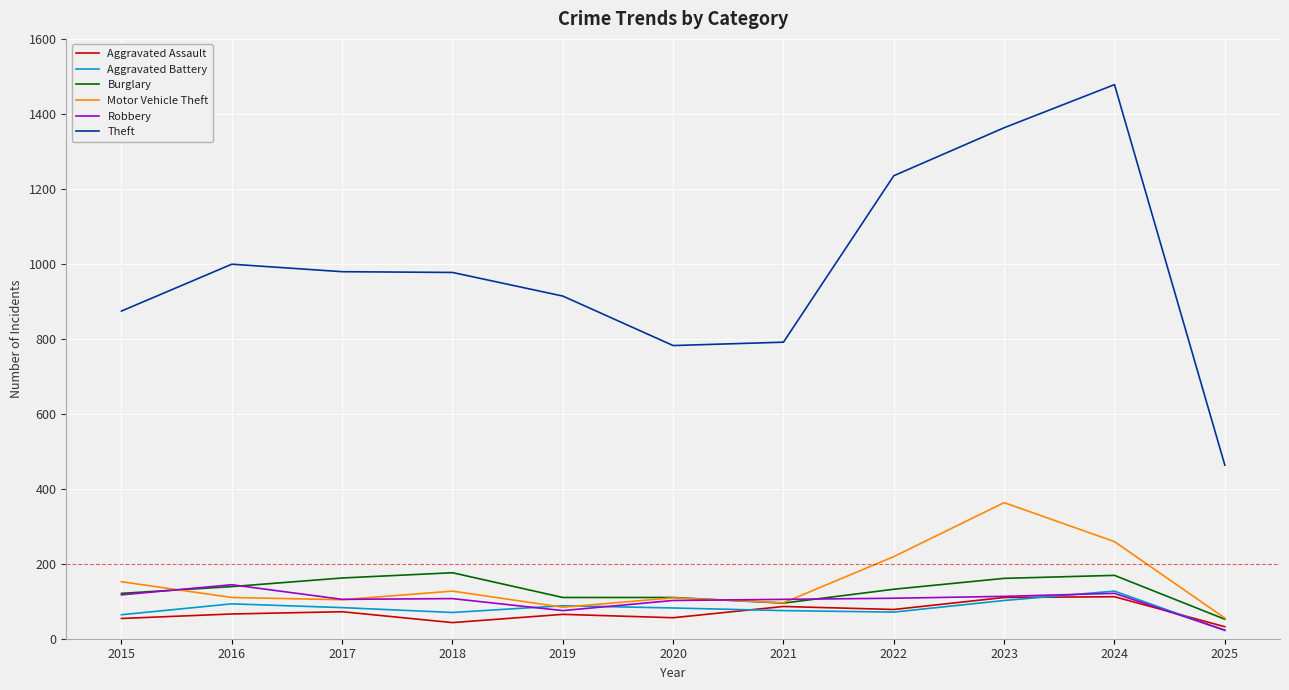

True or false: Robbery has more than 0 interior local peaks.

True